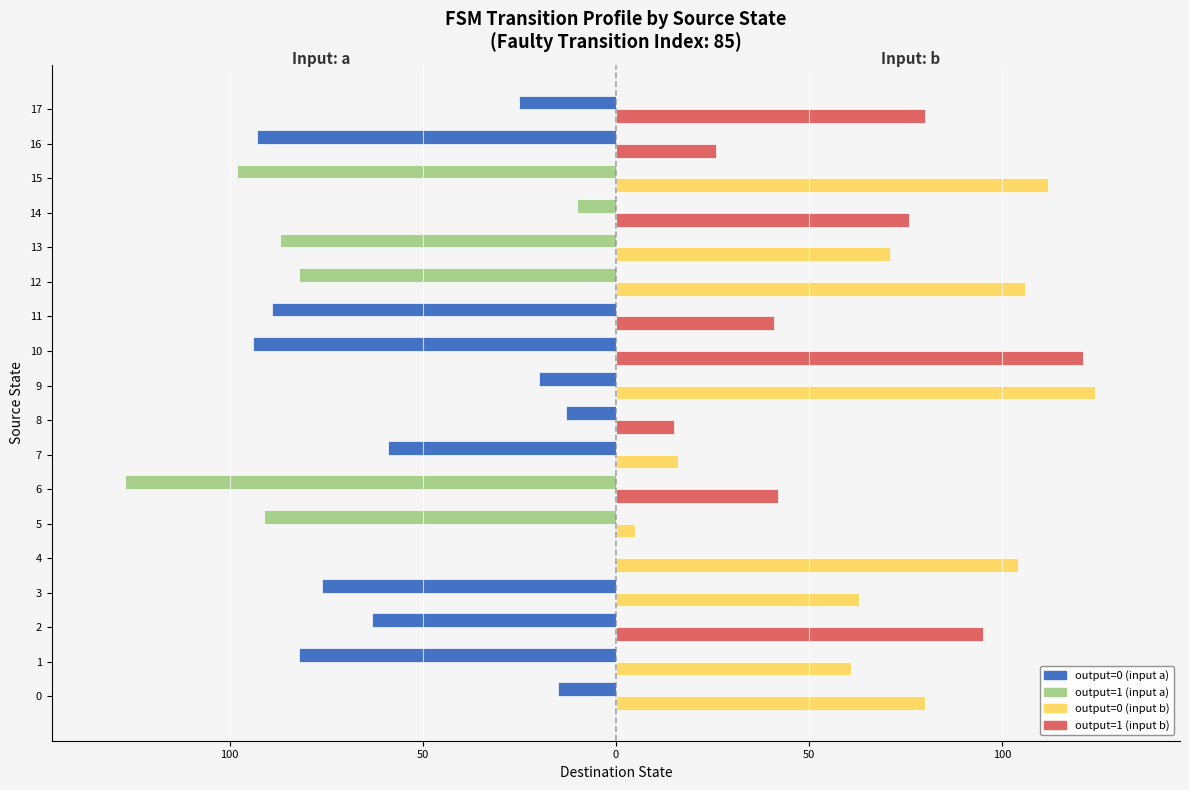

Which has a higher value, 6 or 14?

6